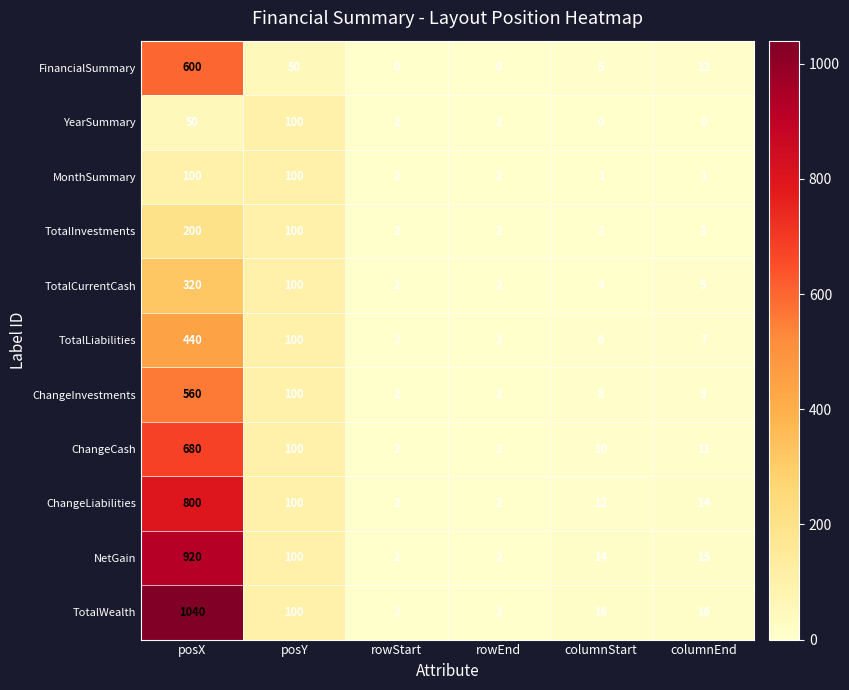

Between rowEnd and columnStart, which series saw the biggest shift?

TotalWealth